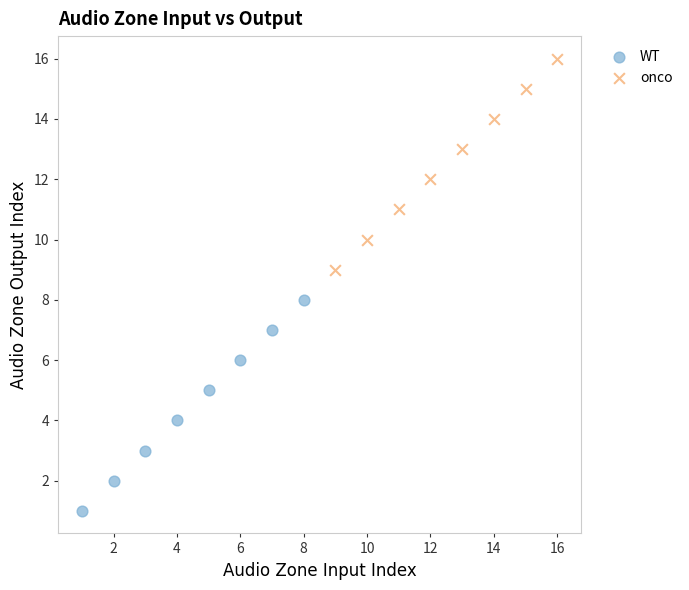

Which series contains the highest Y value?

onco